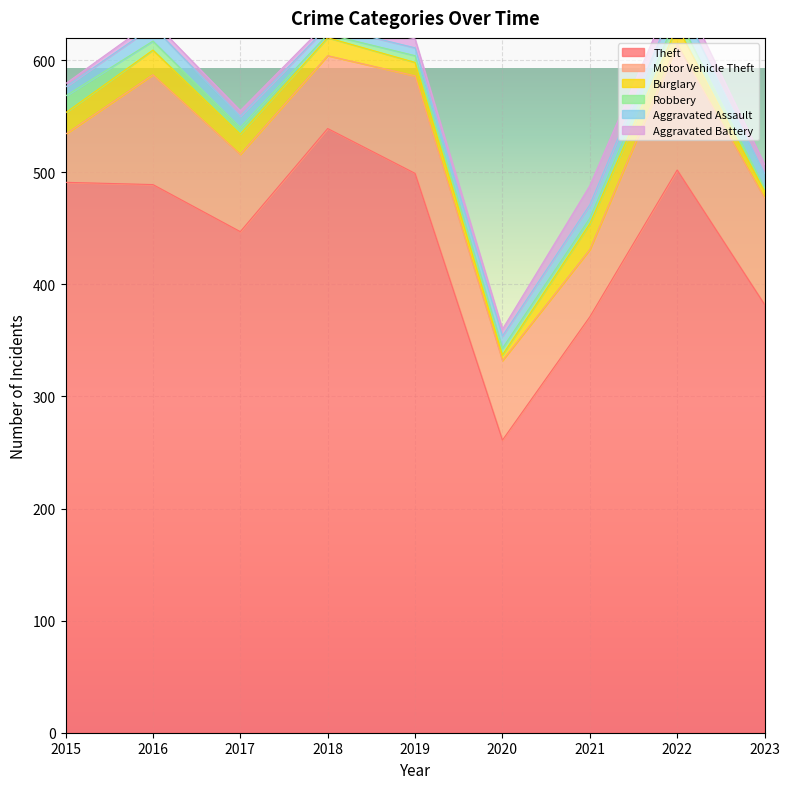

Reading right to left, transcribe all the data shown in this chart.

Theft: 2023=382	2022=502	2021=371	2020=261	2019=499	2018=539	2017=447	2016=489	2015=491
Motor Vehicle Theft: 2023=95	2022=112	2021=60	2020=71	2019=87	2018=65	2017=69	2016=98	2015=43
Burglary: 2023=6	2022=16	2021=23	2020=5	2019=12	2018=16	2017=18	2016=22	2015=19
Robbery: 2023=3	2022=10	2021=5	2020=6	2019=6	2018=3	2017=6	2016=8	2015=15
Aggravated Assault: 2023=13	2022=15	2021=12	2020=11	2019=7	2018=7	2017=10	2016=13	2015=8
Aggravated Battery: 2023=8	2022=13	2021=17	2020=6	2019=8	2018=4	2017=5	2016=5	2015=3